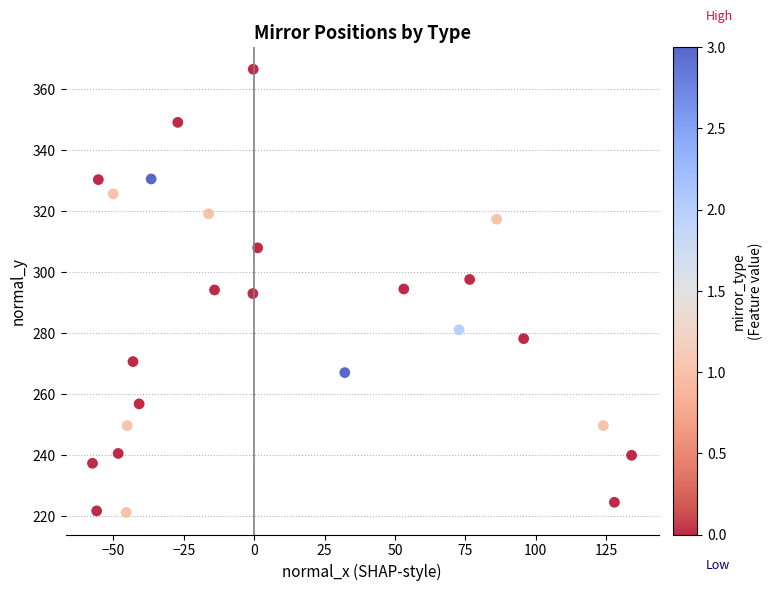

What is the range of Y values (max minus min)?

145.4